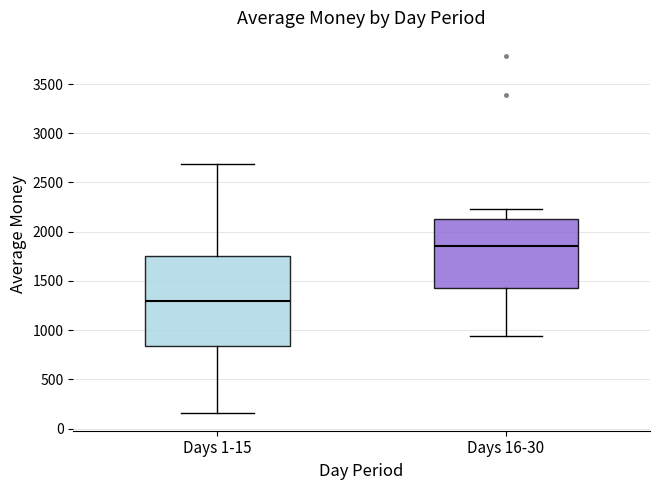

Reading left to right, transcribe this box plot: for each box, give where its median line is, the range the box spans, and where its two whiskers end, as read against the y-axis. The values are not printed on the chart, so give them approximately, as read against the axis.

Days 1-15: median 1300, box 850 to 1750, whiskers 150 to 2700
Days 16-30: median 1850, box 1450 to 2150, whiskers 950 to 2250